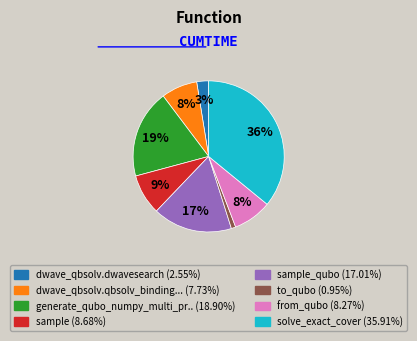

To the nearest percent, what is the difference between the largest and smallest slice percentages?

35%